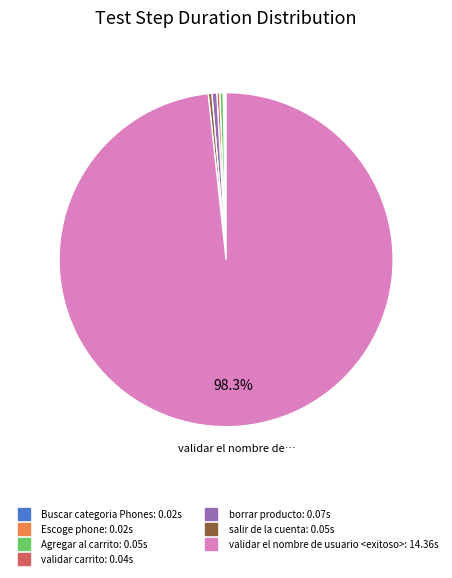

Is the sum of salir de la cuenta and validar el nombre de usuario <exitoso> greater than half?

Yes